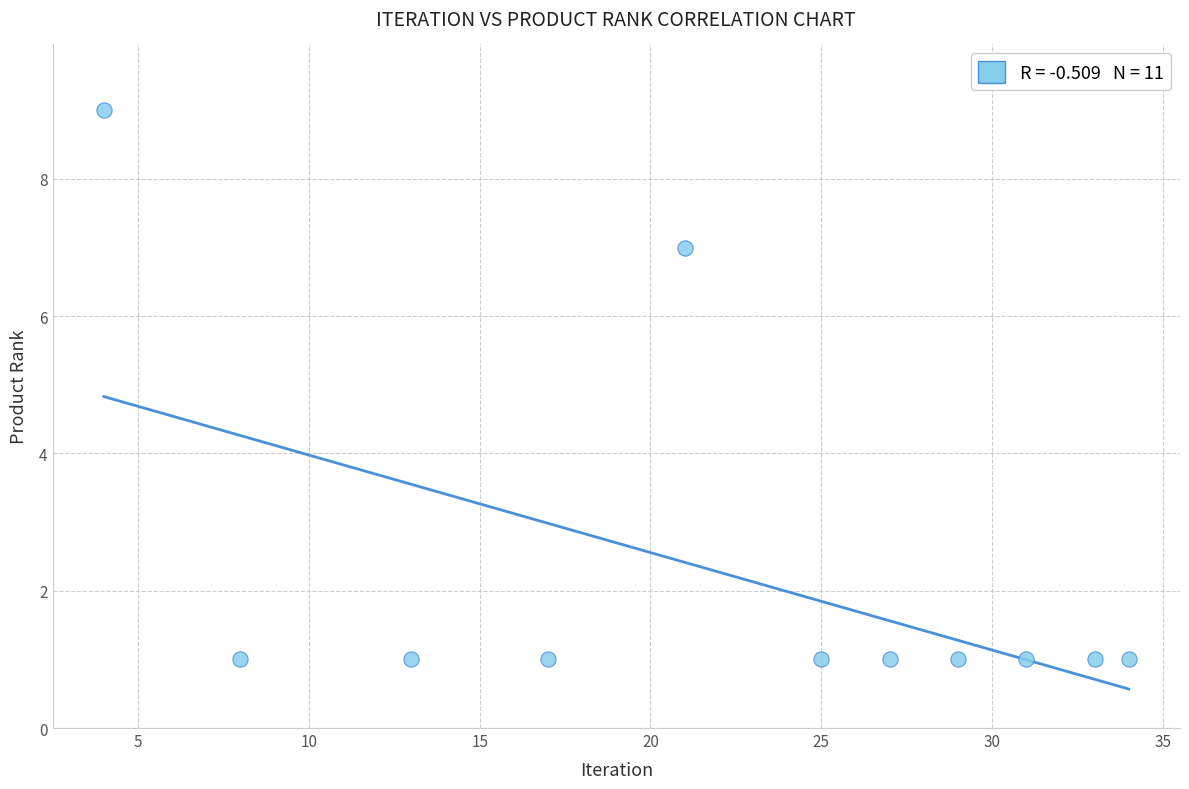

What is the range of Y values (max minus min)?

8